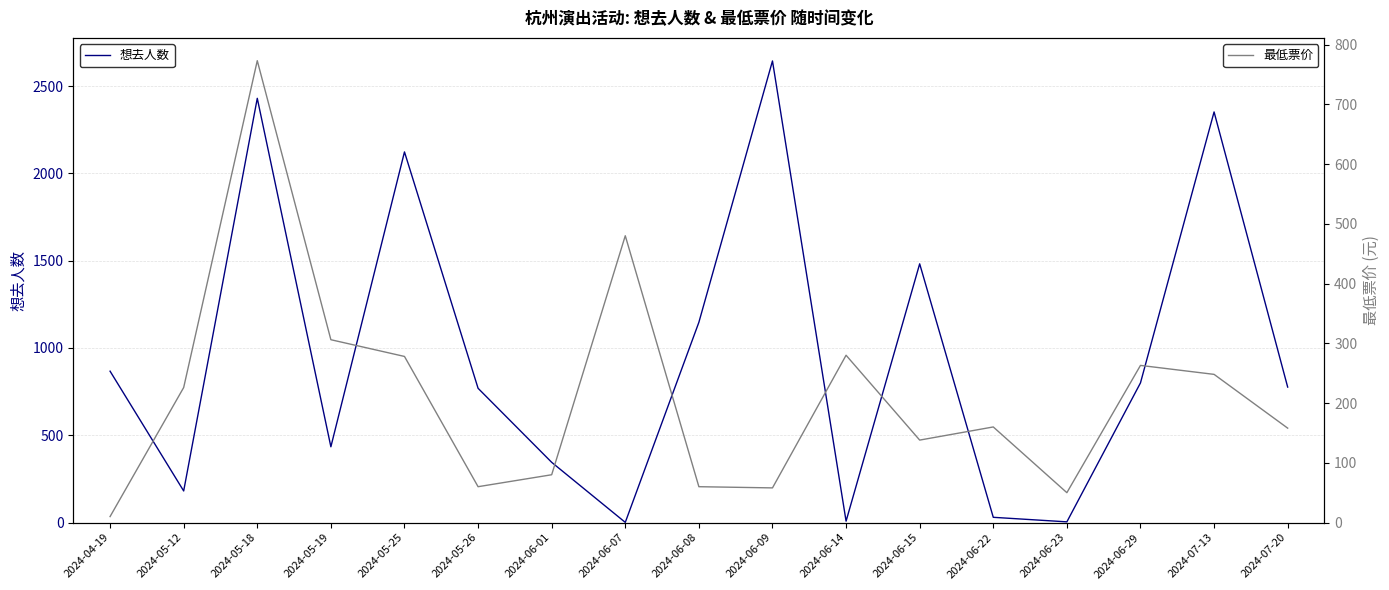

What is the difference between the maximum and minimum values in the 最低票价 series?

763